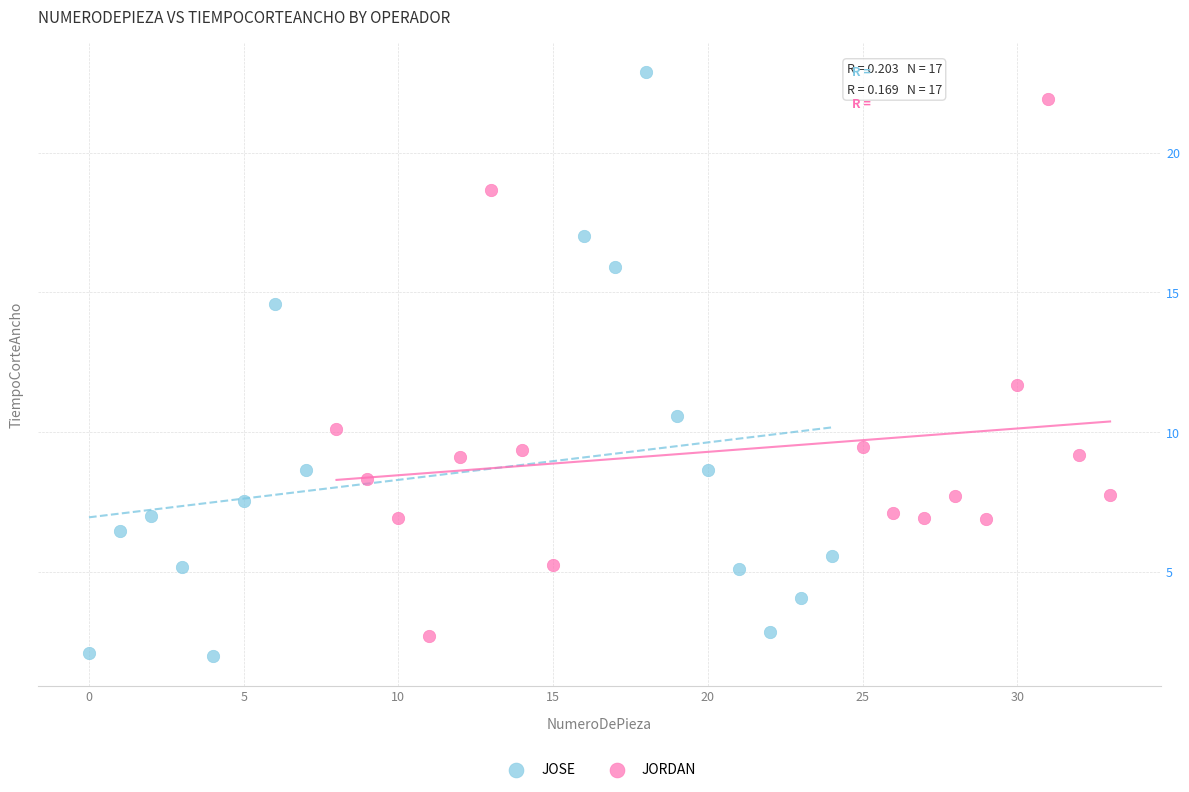

Which series reaches the maximum Y coordinate?

JOSE